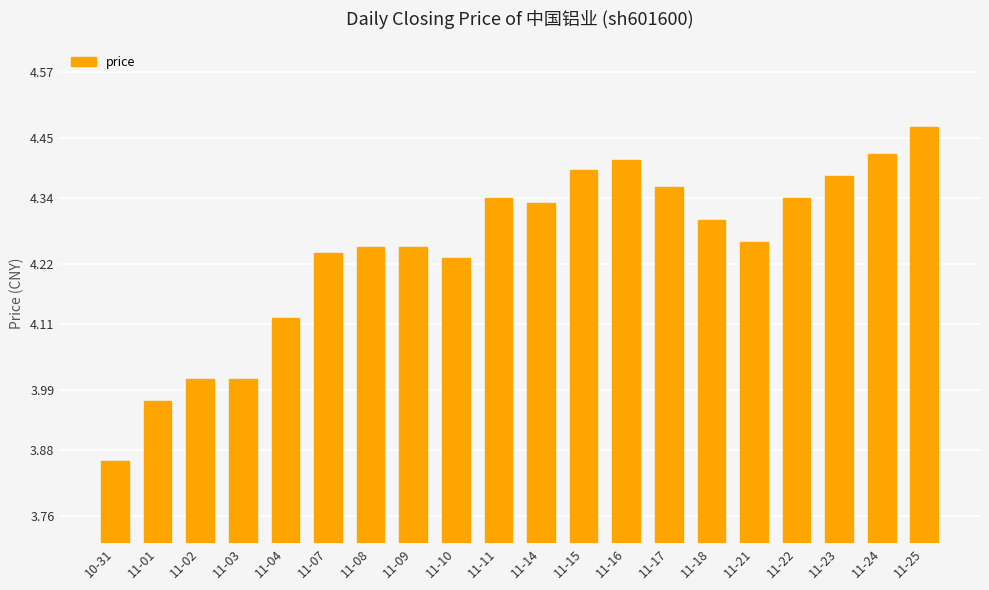

What is the sum of all values?

84.9